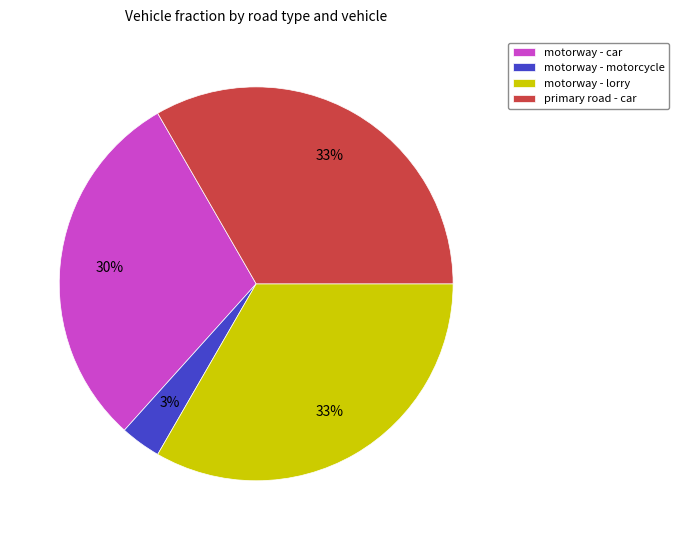

To the nearest percent, what portion does motorway - lorry represent?

33%